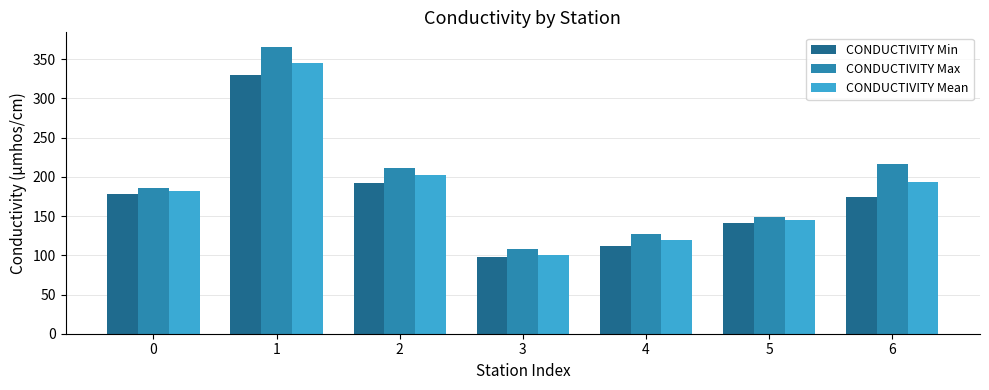

The value of CONDUCTIVITY Min at 1 is 187. True or false?

False